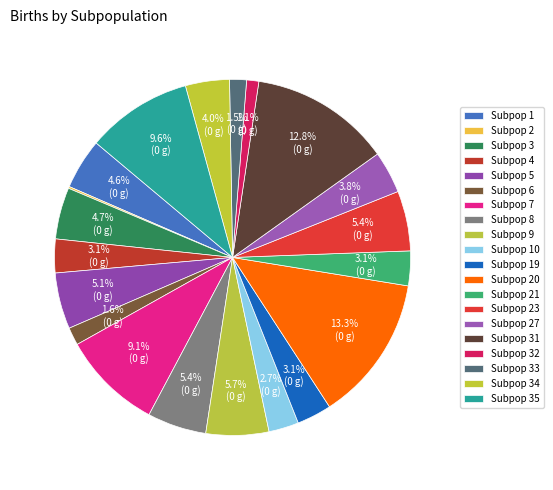

Count the number of slices in the pie.

20